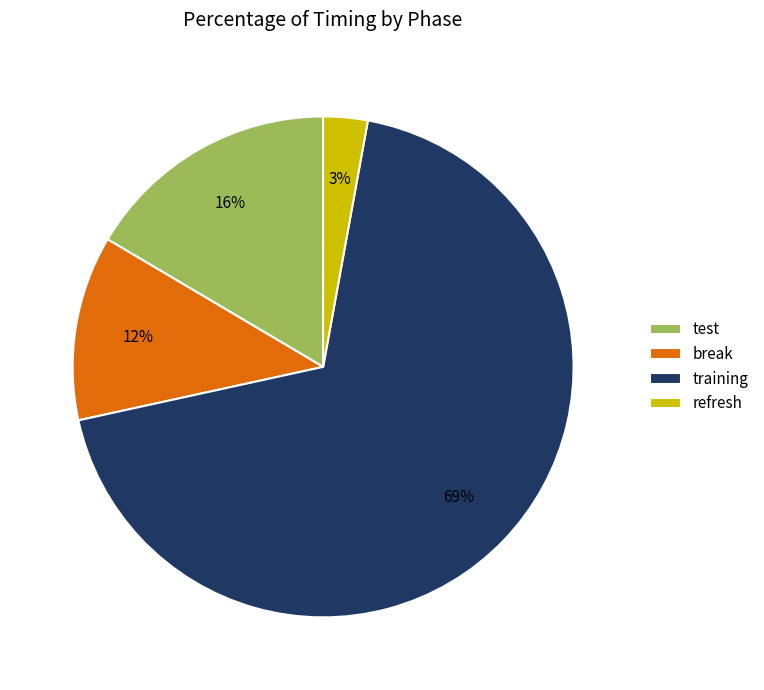

What is the majority slice?

training